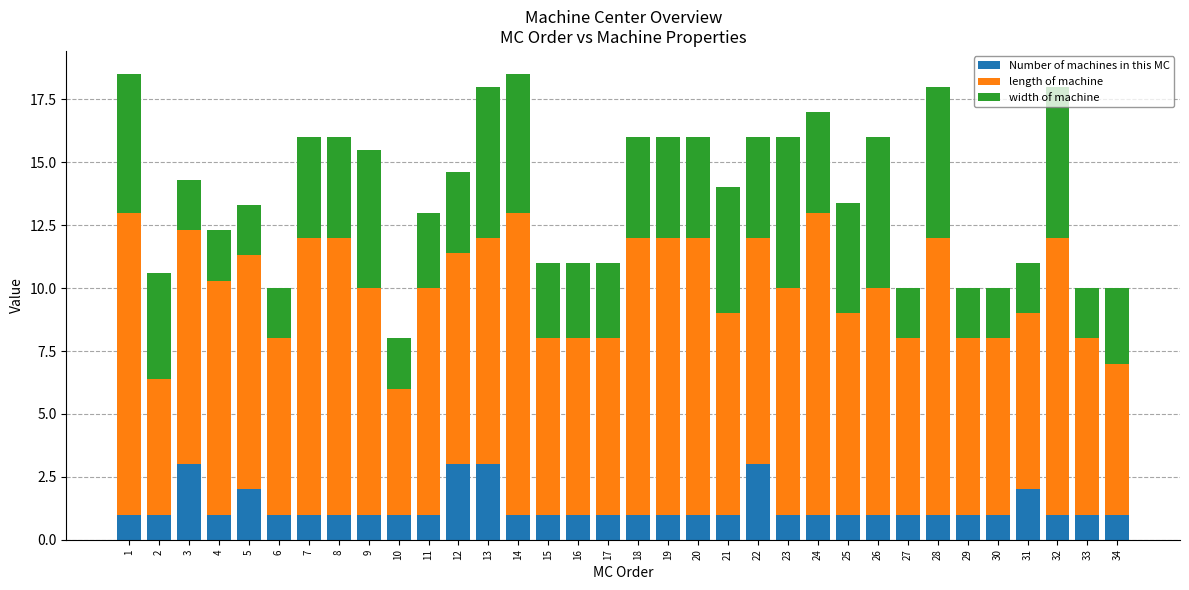

What is the lowest value of the Number of machines in this MC series?

1.0